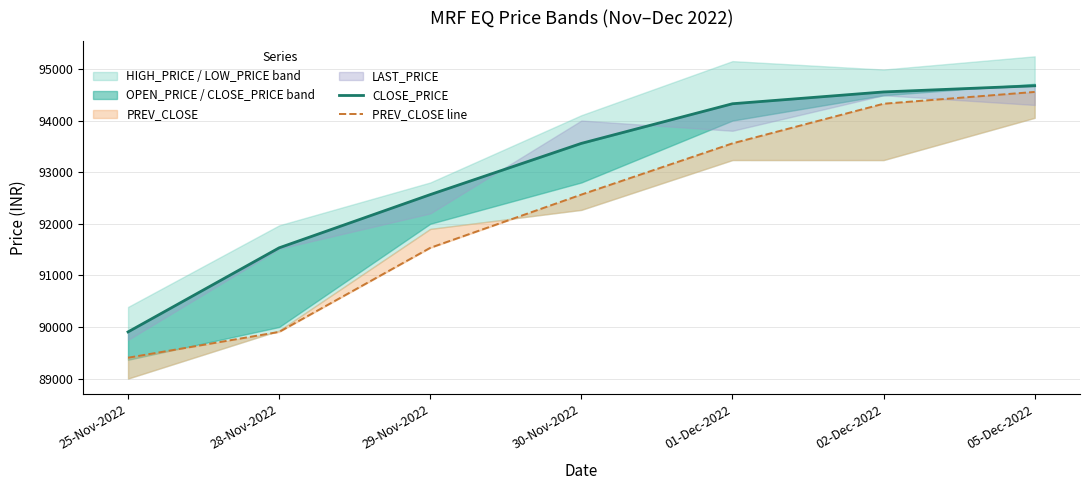

Does the chart display data point markers on the line(s)?

No